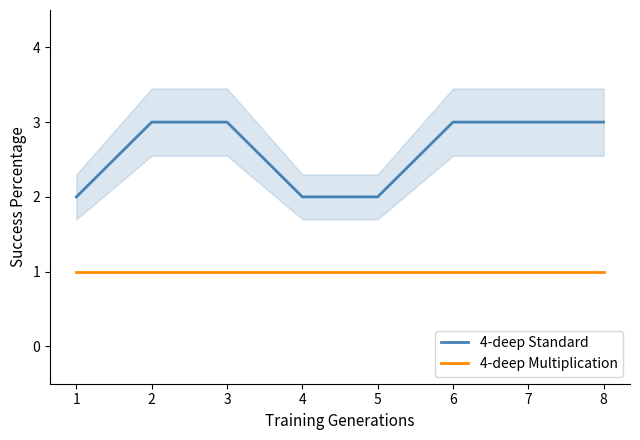

Is it true that 4-deep Multiplication equals 1 at 8?

True